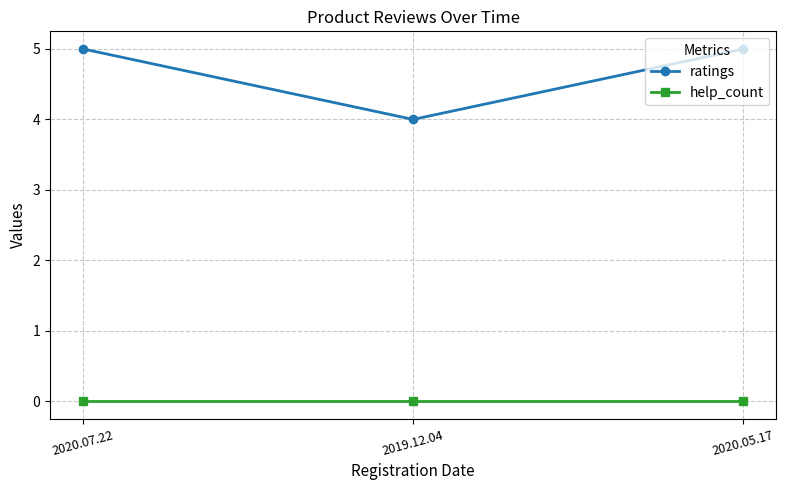

Which category has the lowest value in the ratings series?

2019.12.04